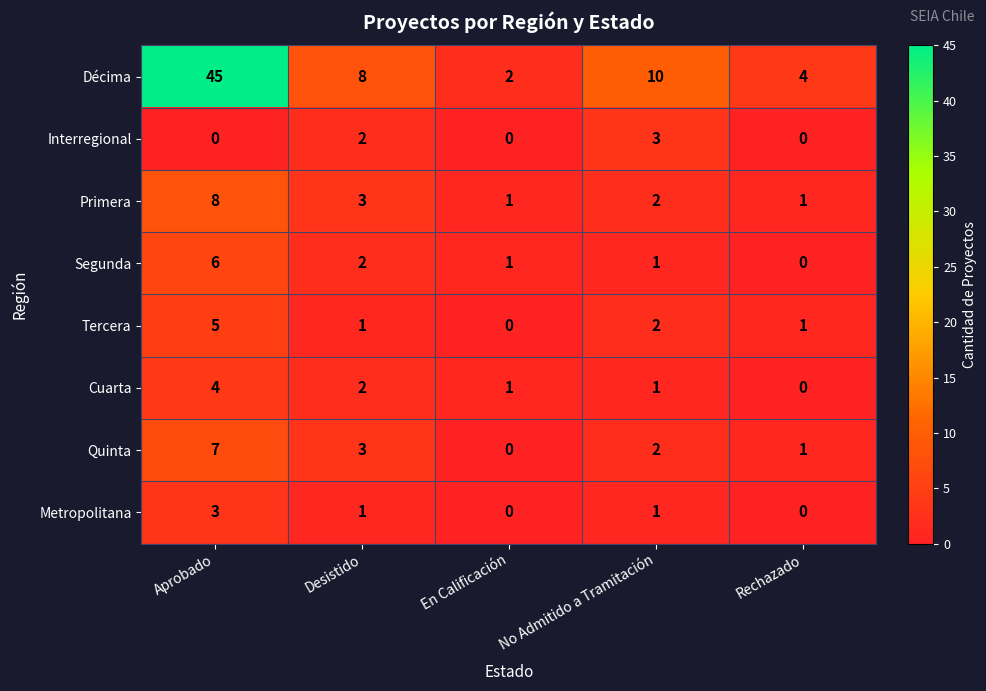

Between No Admitido a Tramitación and Rechazado, which series saw the biggest shift?

Décima